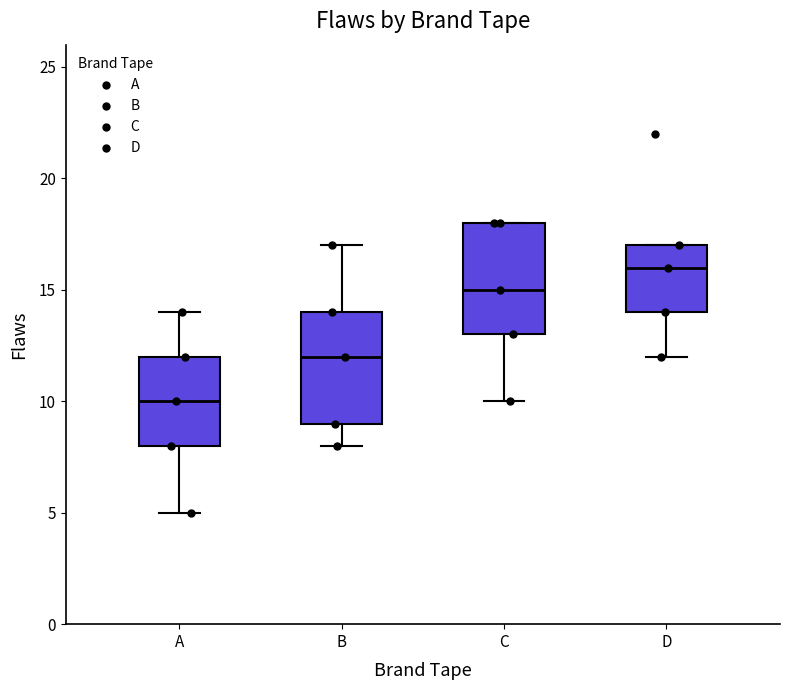

Where does the lower whisker of the box for D end on the y-axis? The values are not printed on the chart, so give them approximately, as read against the axis.

12